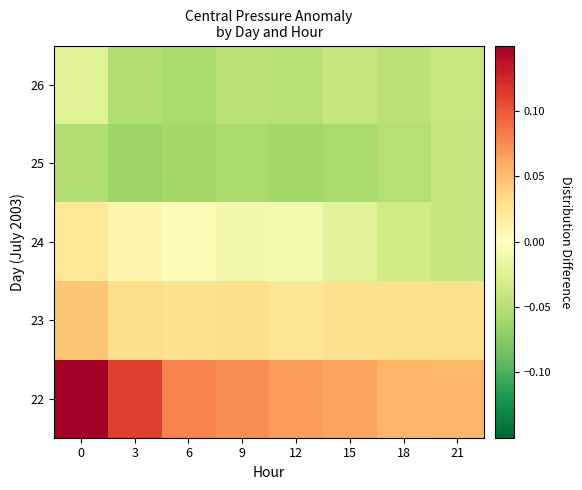

Reading left to right, extract all data points from this chart.

22: 0=0.1	3=0.1	6=0.1	9=0.1	12=0.1	15=0.1	18=0.1	21=0.1
23: 0=0.0	3=0.0	6=0.0	9=0.0	12=0.0	15=0.0	18=0.0	21=0.0
24: 0=0.0	3=0.0	6=-0.0	9=-0.0	12=-0.0	15=-0.0	18=-0.0	21=-0.0
25: 0=-0.1	3=-0.1	6=-0.1	9=-0.1	12=-0.1	15=-0.1	18=-0.1	21=-0.0
26: 0=-0.0	3=-0.1	6=-0.1	9=-0.0	12=-0.1	15=-0.0	18=-0.0	21=-0.0